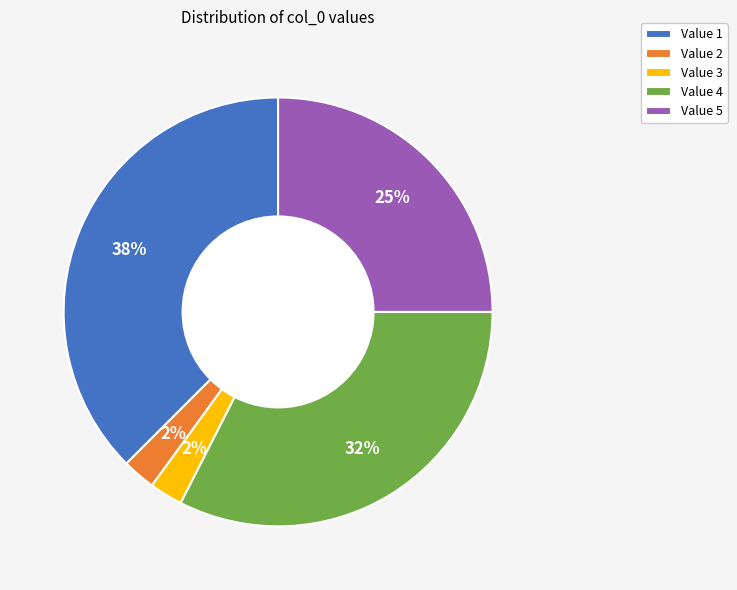

Is there any slice that represents more than half of the pie?

No